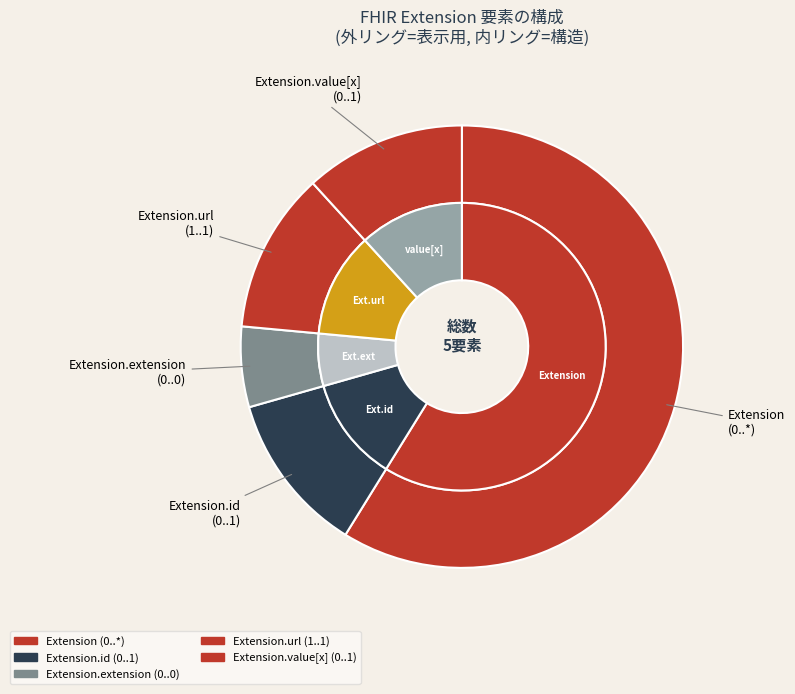

Combined, do Extension.url and Extension.extension account for over 50%?

No